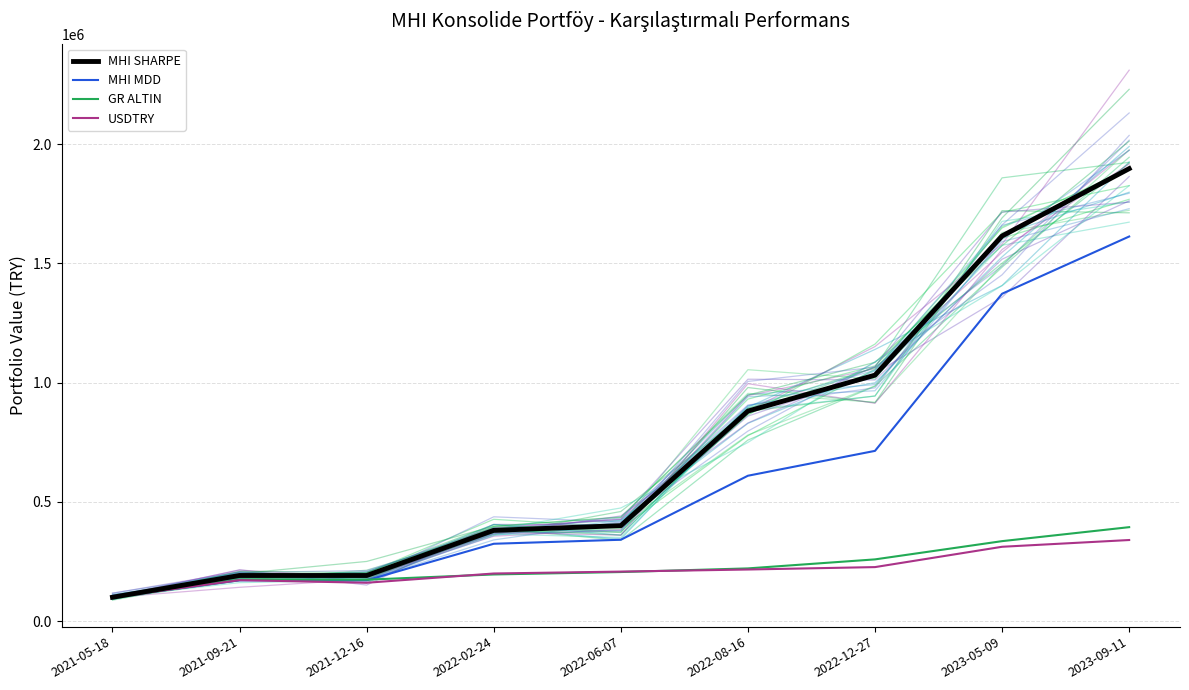

At which category is the sum across all series the highest?

2023-09-11